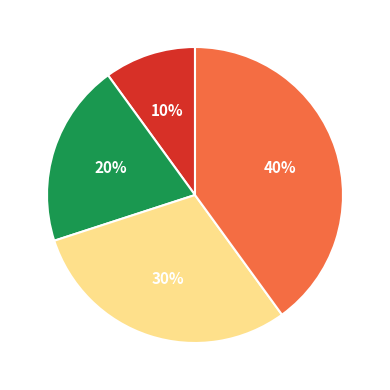

Rank the categories by value from highest to lowest.

4, 3, 2, 1